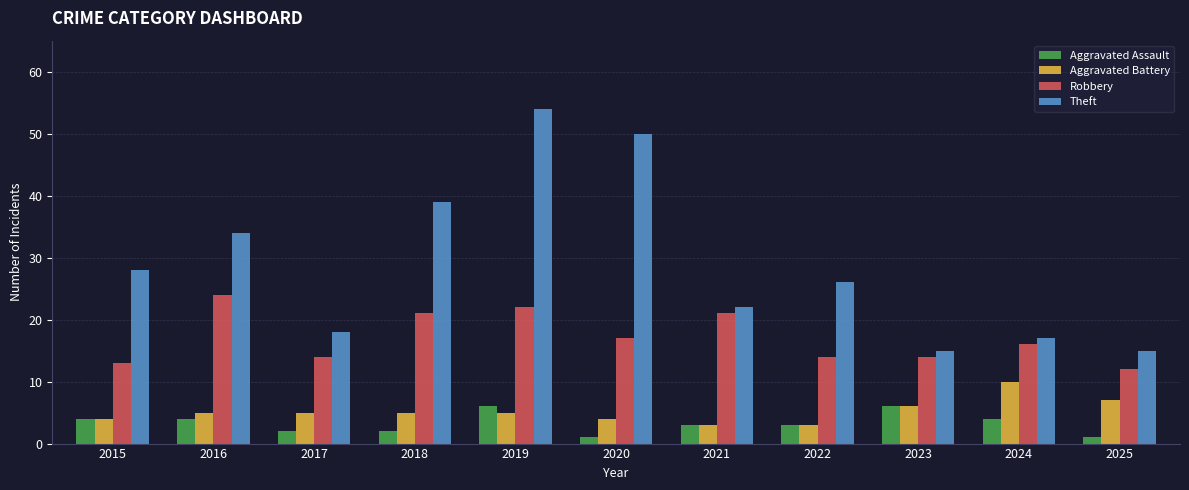

How many categories are shown in the chart?

11